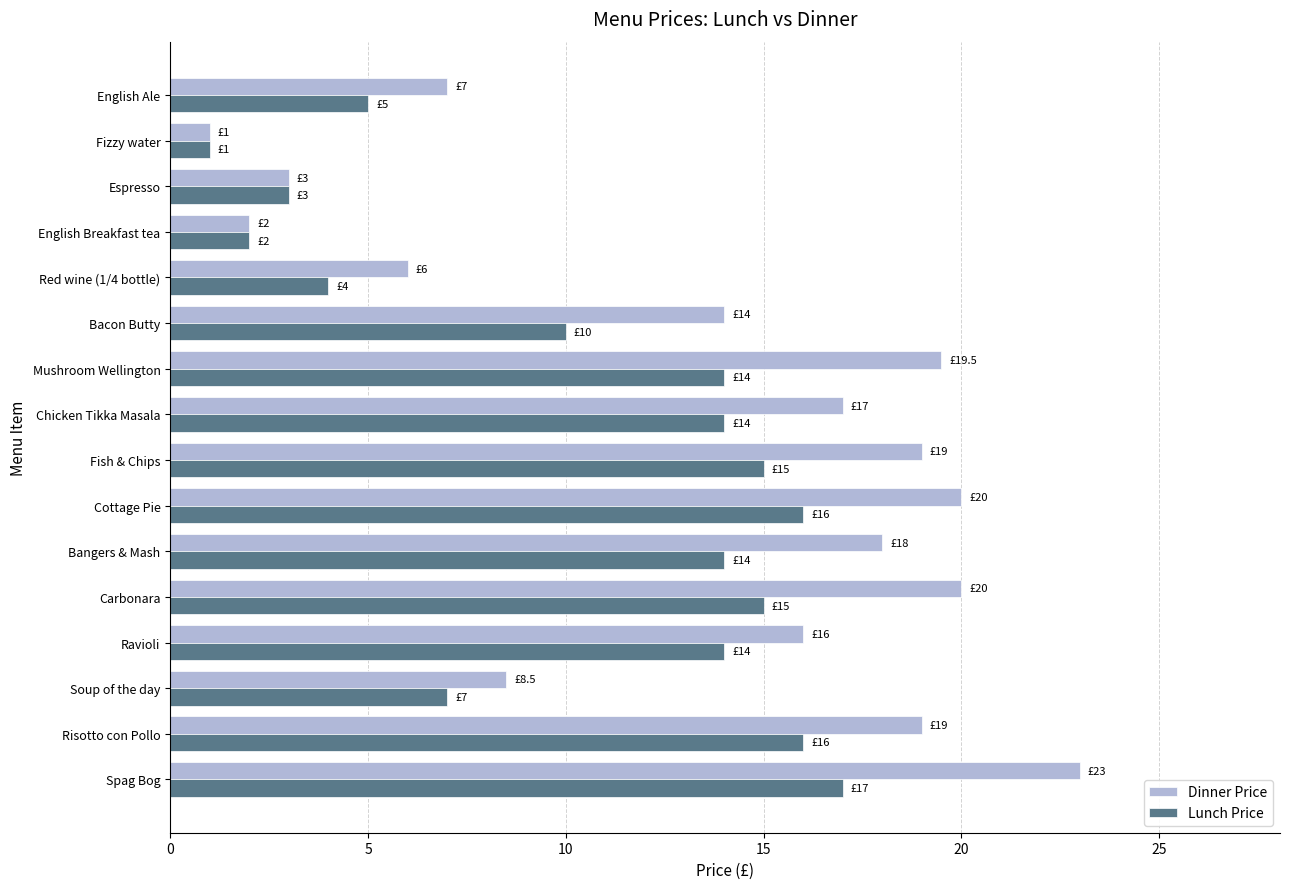

Which series has the largest range (max minus min)?

Dinner Price